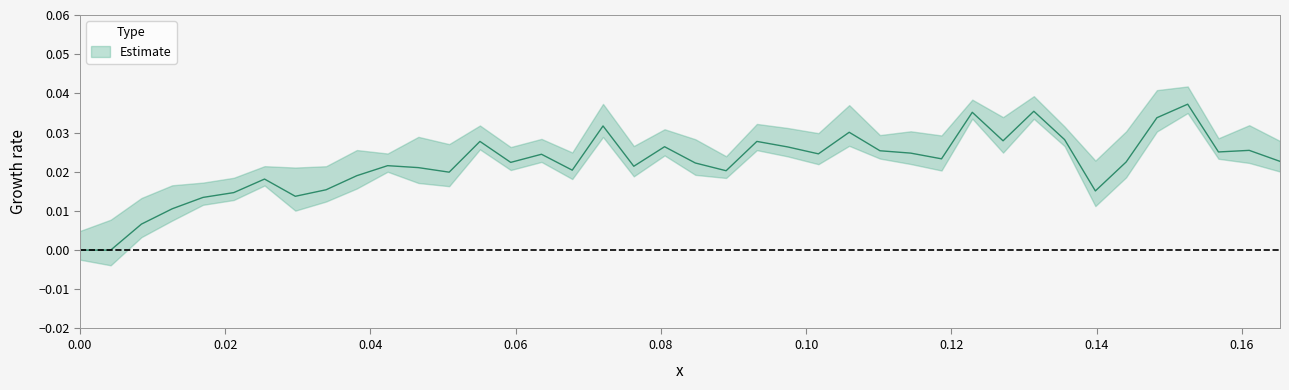

How many values exceed 0?

39